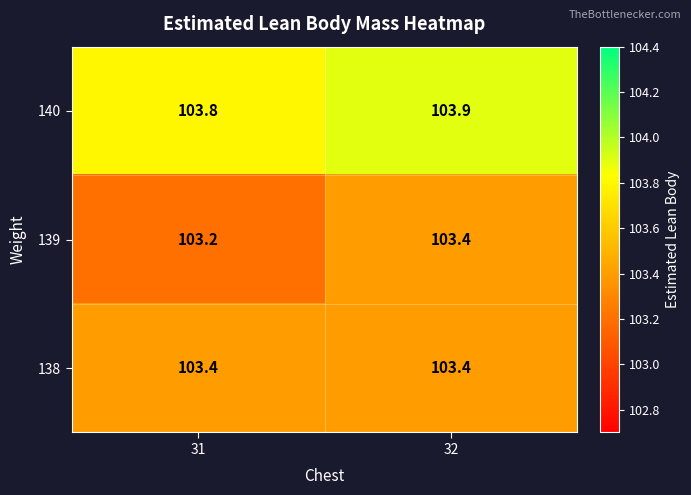

True or false: 138 has a value of 103.4 at 31.

True